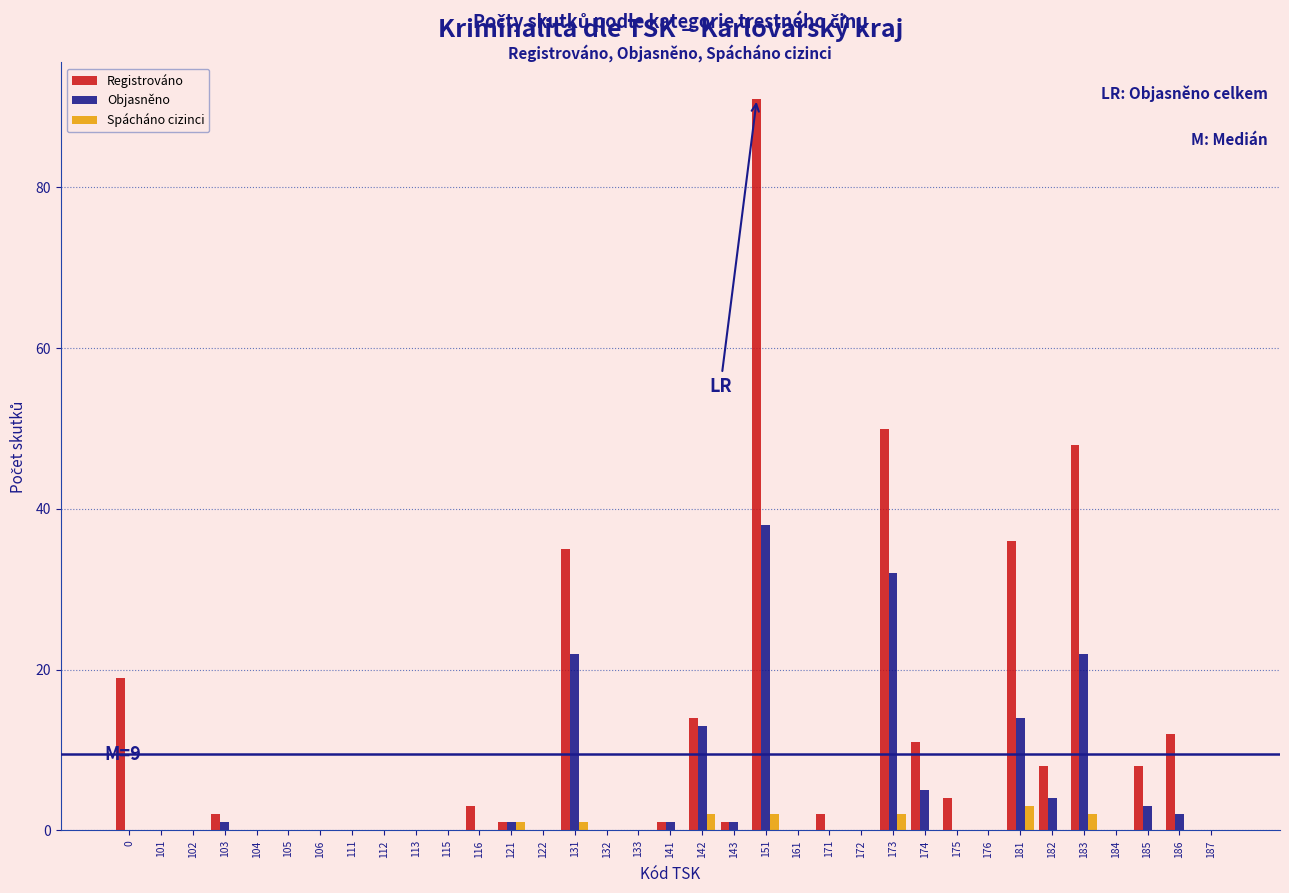

At which category is the sum across all series the highest?

151